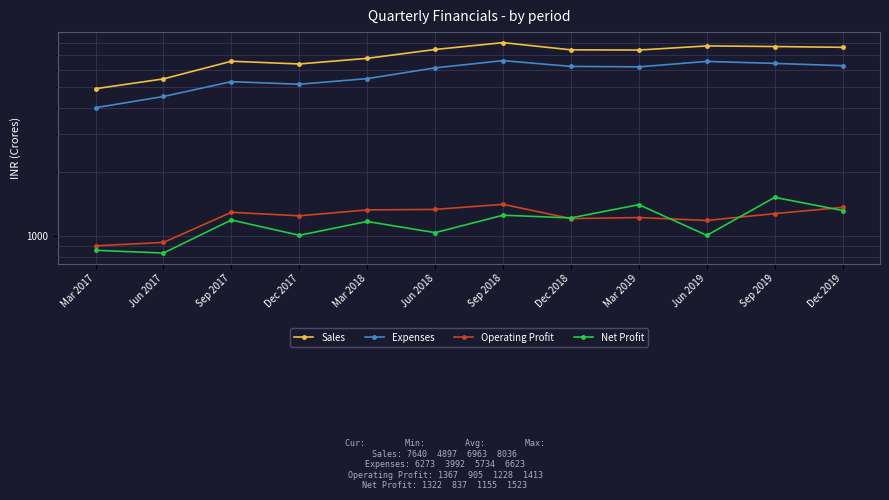

How many interior local valleys does the Operating Profit series have?

3